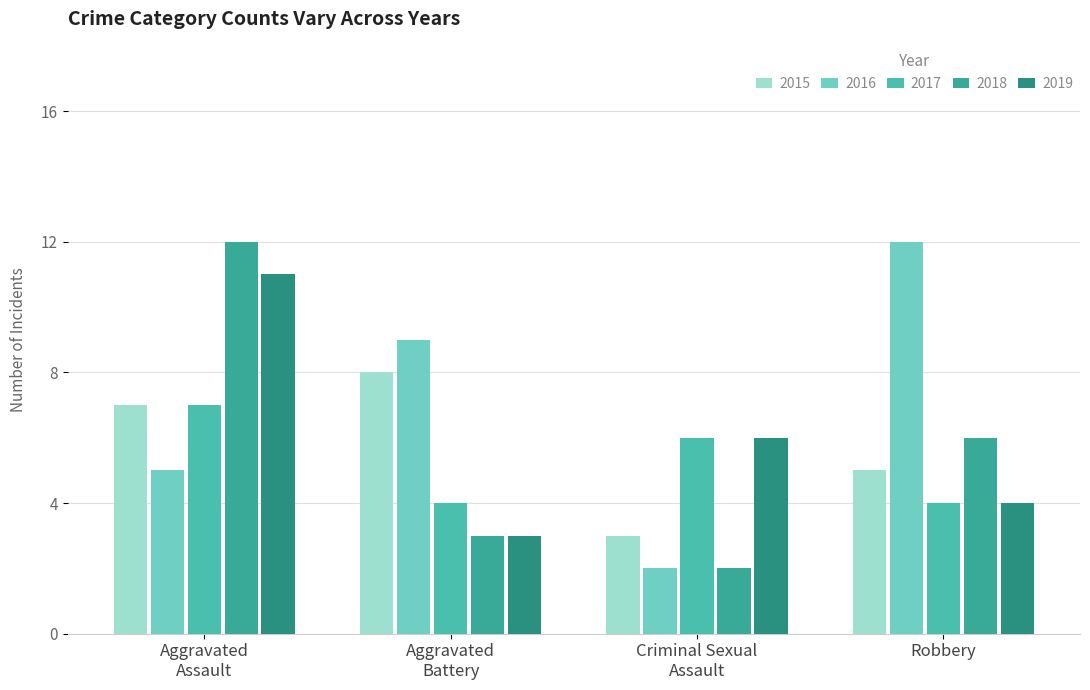

What is the value of the 2017 bar at the 2nd from the left?

4